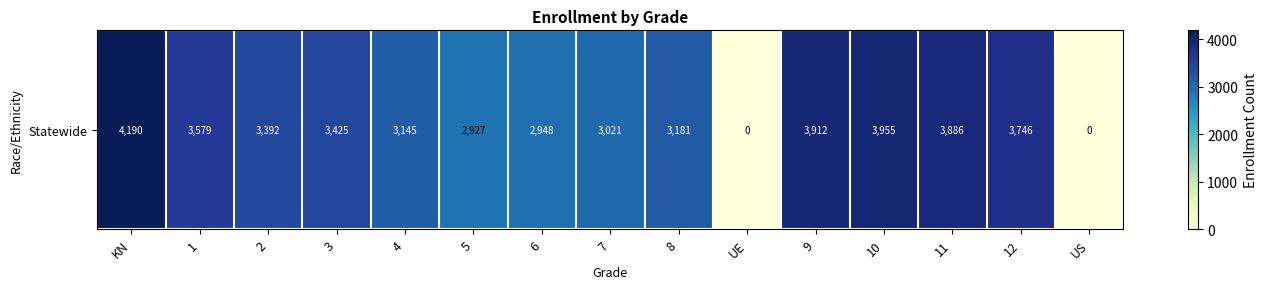

Reading right to left, transcribe all the data shown in this chart.

US=0	12=3746	11=3886	10=3955	9=3912	UE=0	8=3181	7=3021	6=2948	5=2927	4=3145	3=3425	2=3392	1=3579	KN=4190